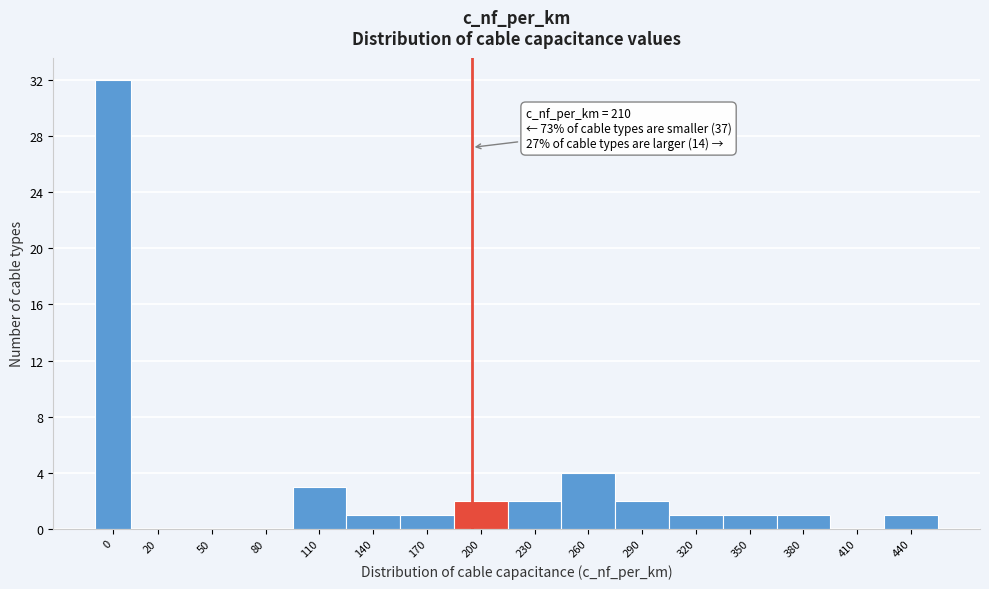

Reading left to right, list all the values displayed in this chart.

0=32	20=0	50=0	80=0	110=3	140=1	170=1	200=2	230=2	260=4	290=2	320=1	350=1	380=1	410=0	440=1